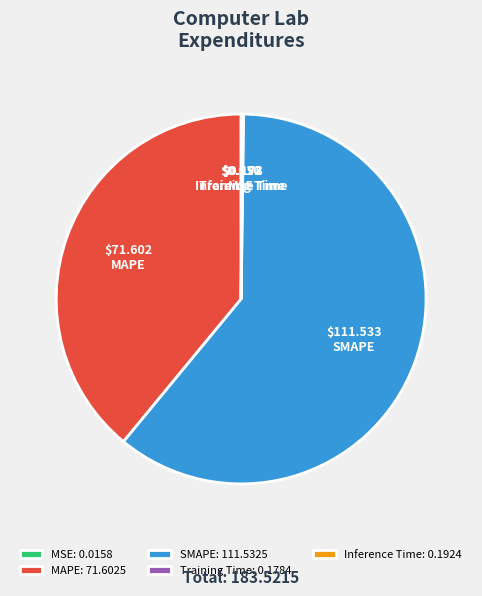

What is the ratio of the value at SMAPE to the value at MAPE?

1.6